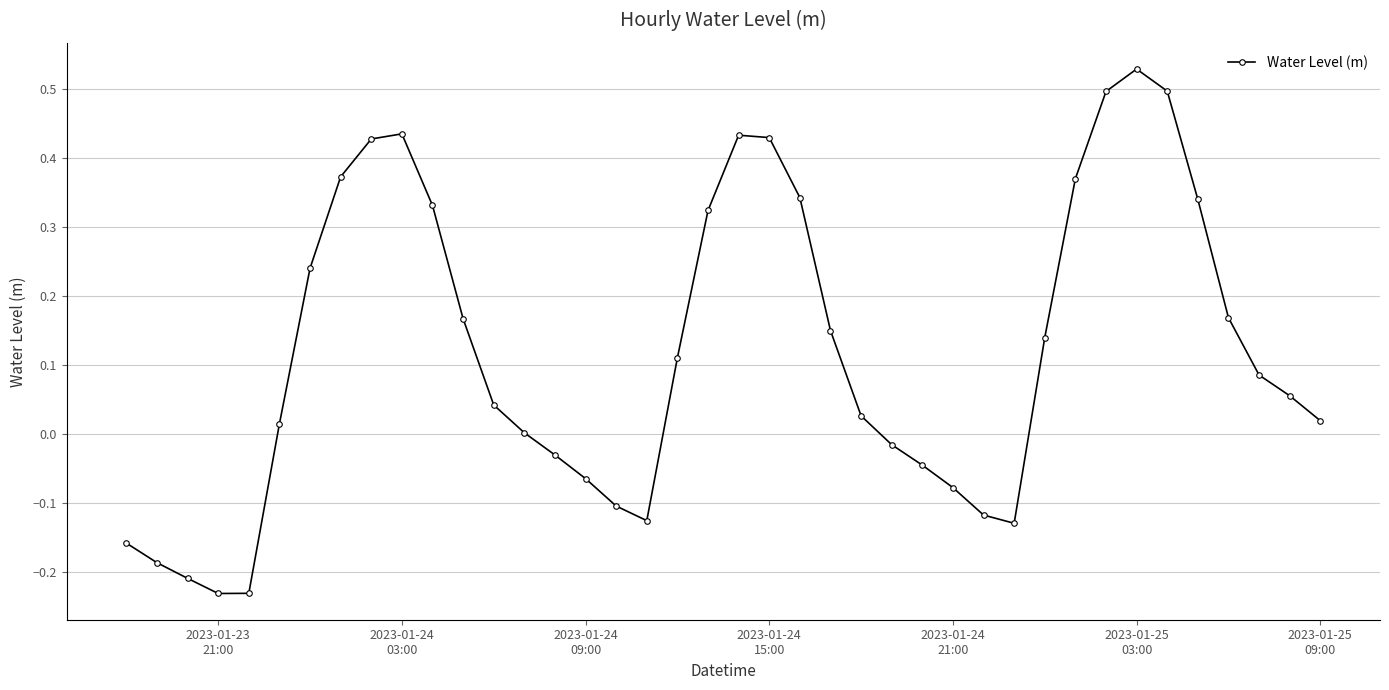

How many lines are shown in the chart?

1